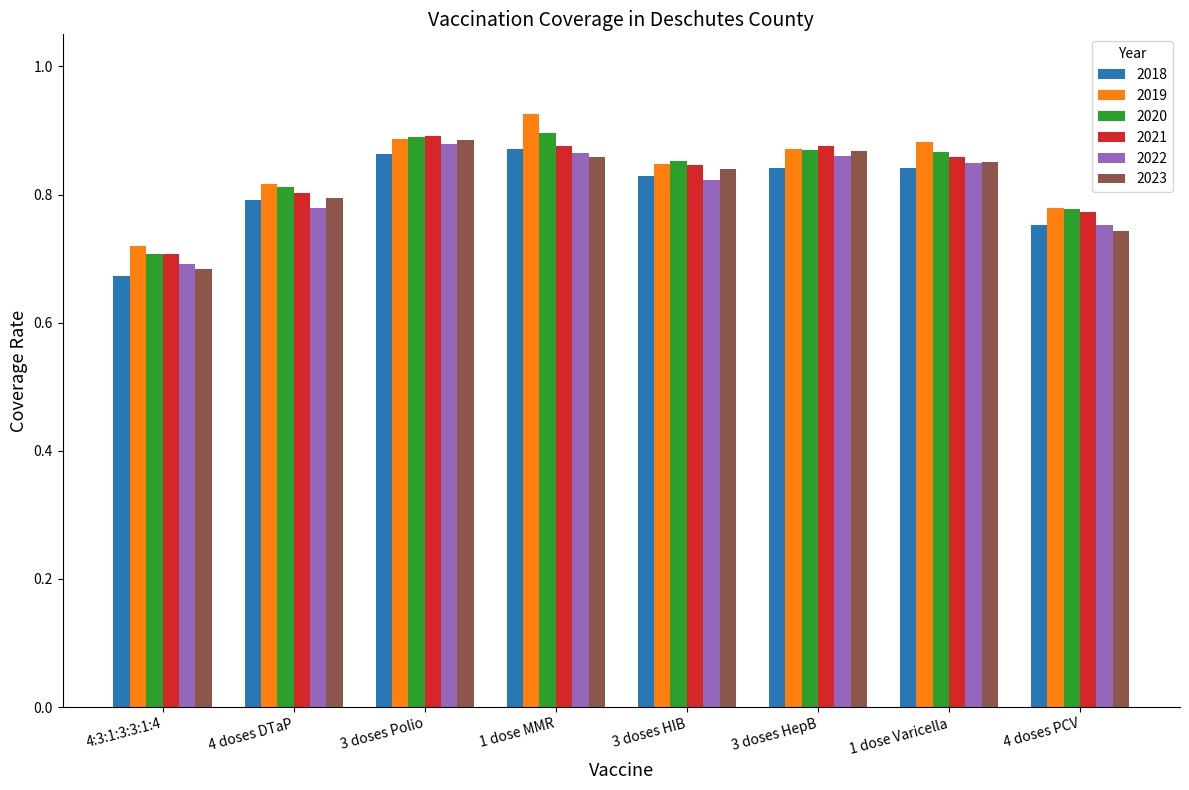

The value of 2021 at 4 doses PCV is 0.8. True or false?

True